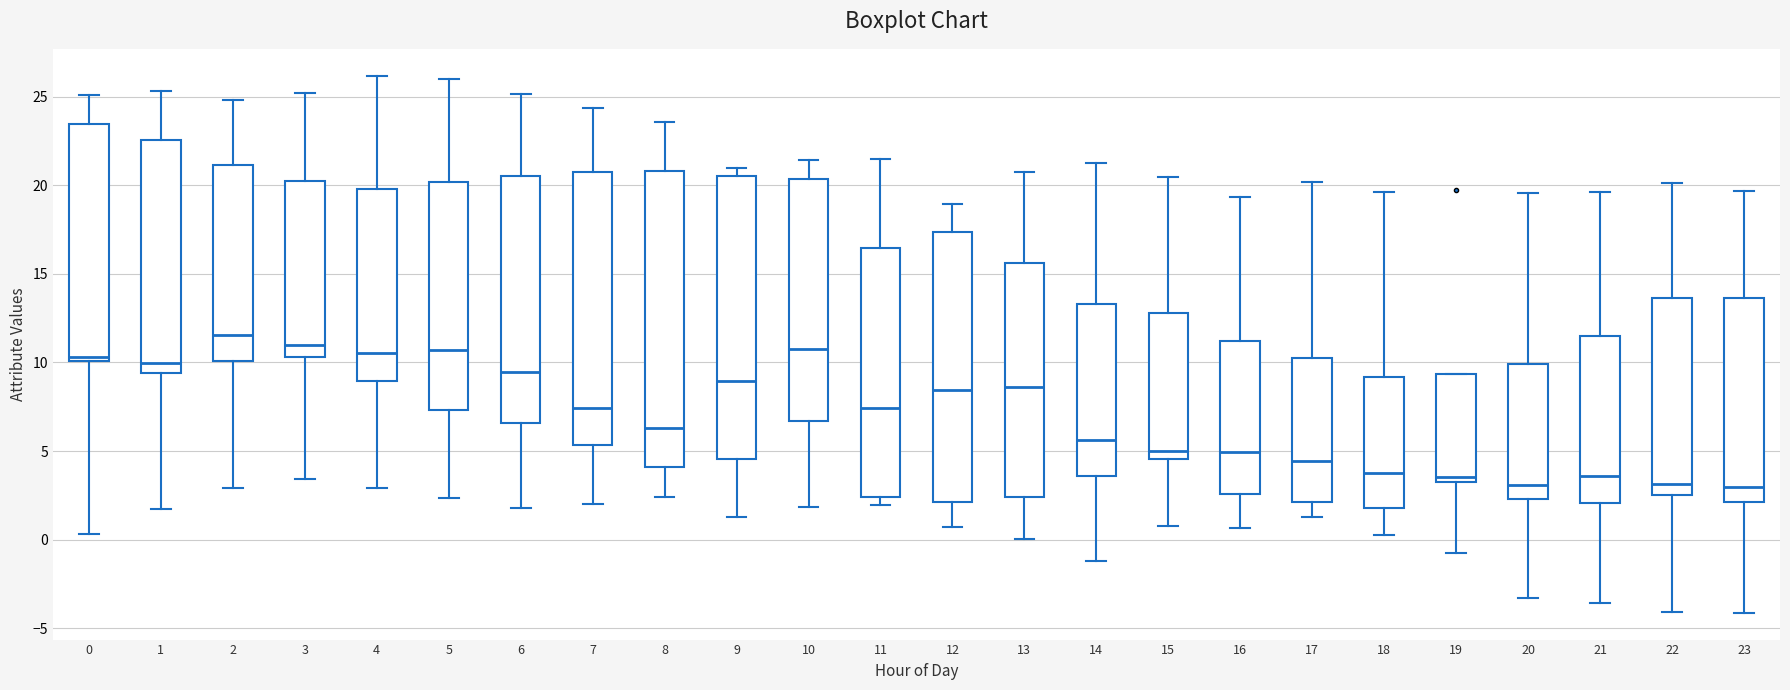

Where does the lower whisker of the box at x = 10 end on the y-axis? The values are not printed on the chart, so give them approximately, as read against the axis.

2.0